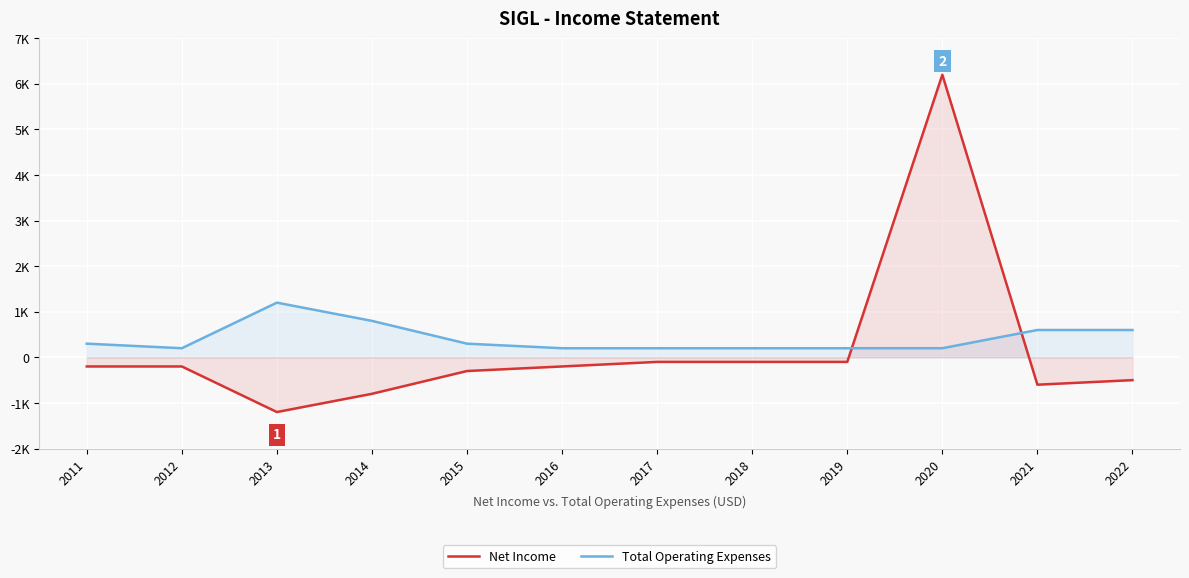

True or false: Net Income has a value of -100 at 2017.

True